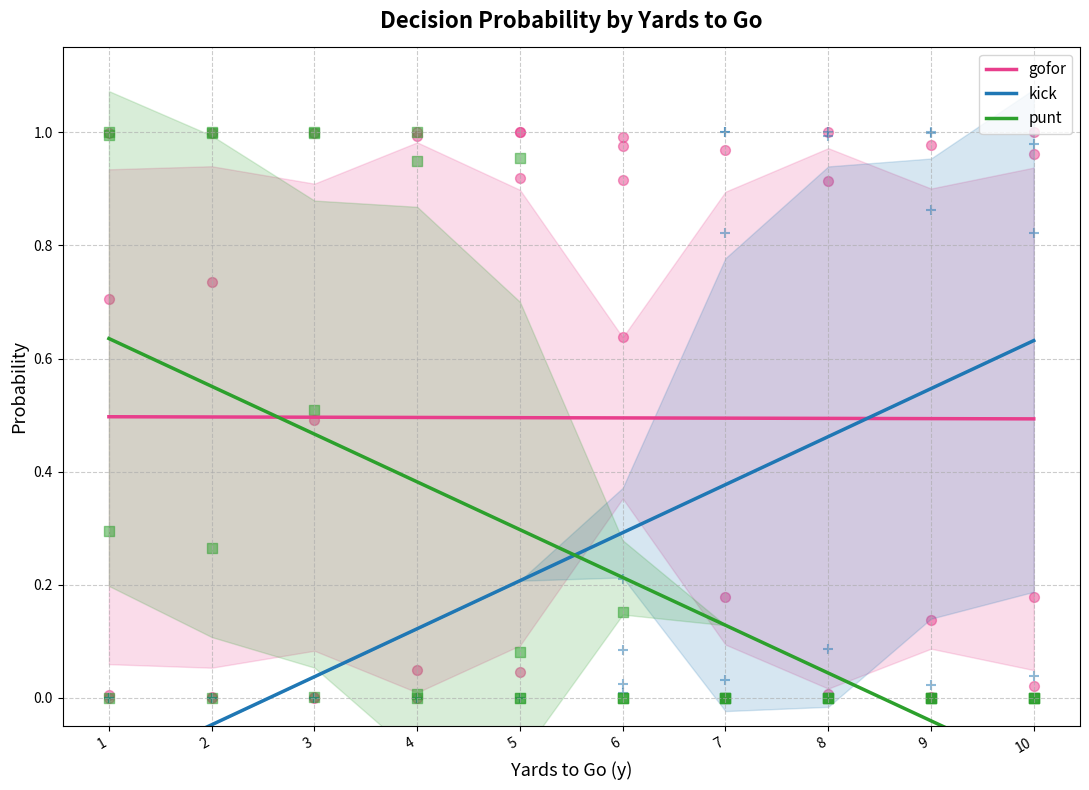

Which series contains the lowest Y value?

kick